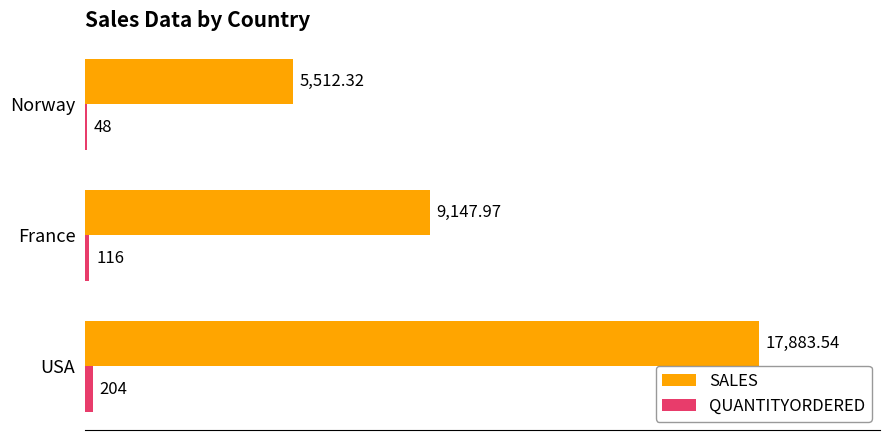

At which category is the sum across all series the highest?

USA